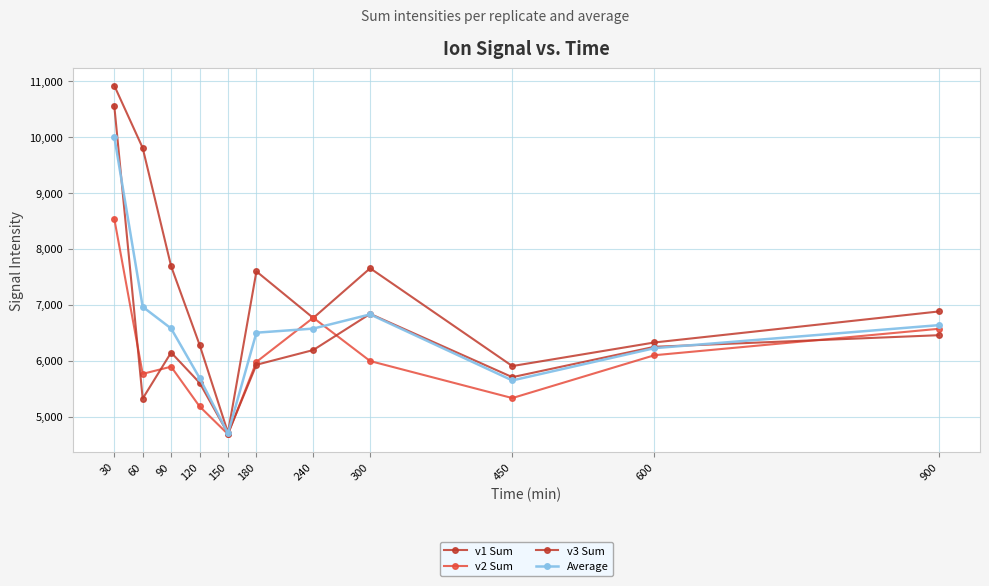

What is the difference between the maximum and second lowest values in the v1 Sum series?

5013.5